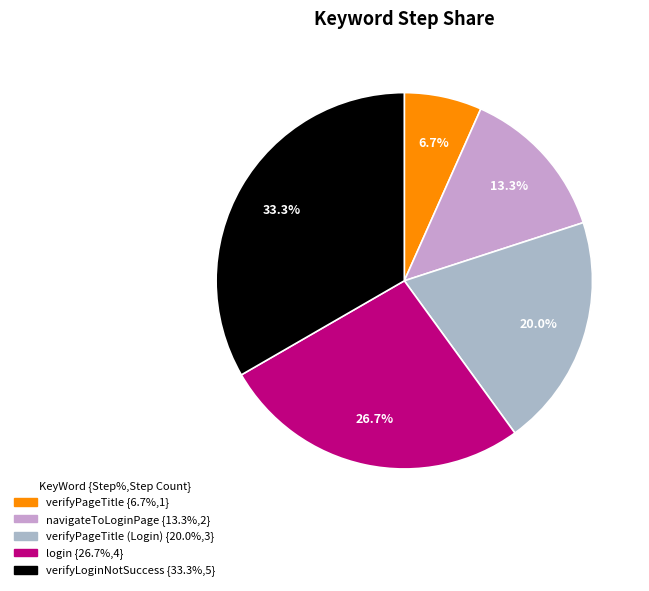

Count the number of slices in the pie.

5